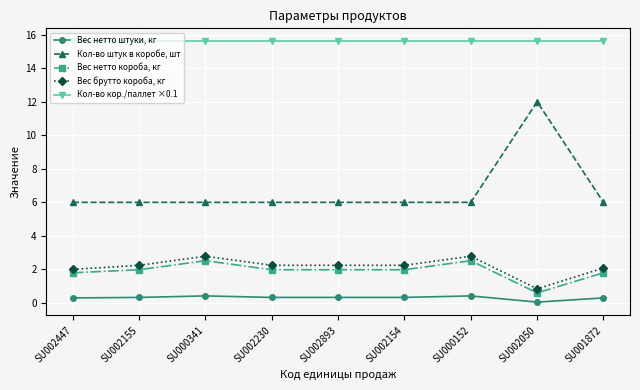

What is the spread (max minus min) of values at SU000341?

15.2